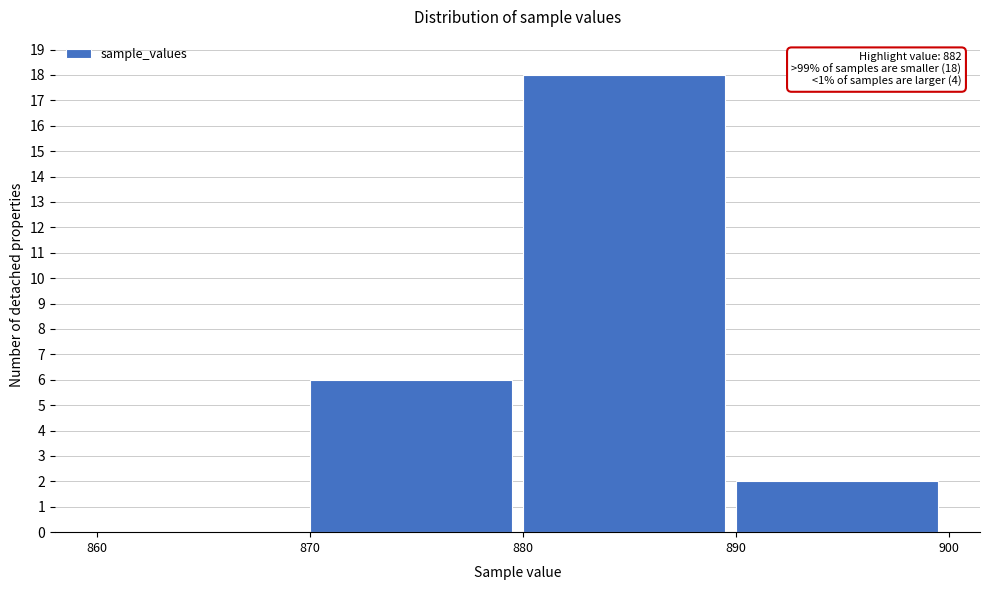

Over which range of the x-axis is the bar tallest?

880 to 890